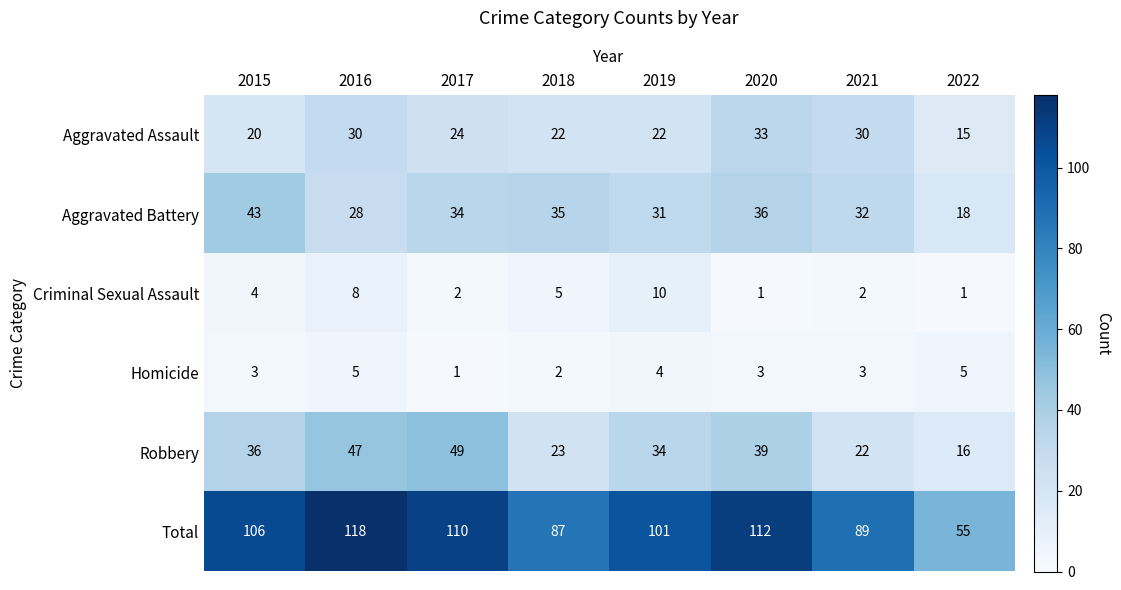

What is the sum of all Aggravated Assault values?

196